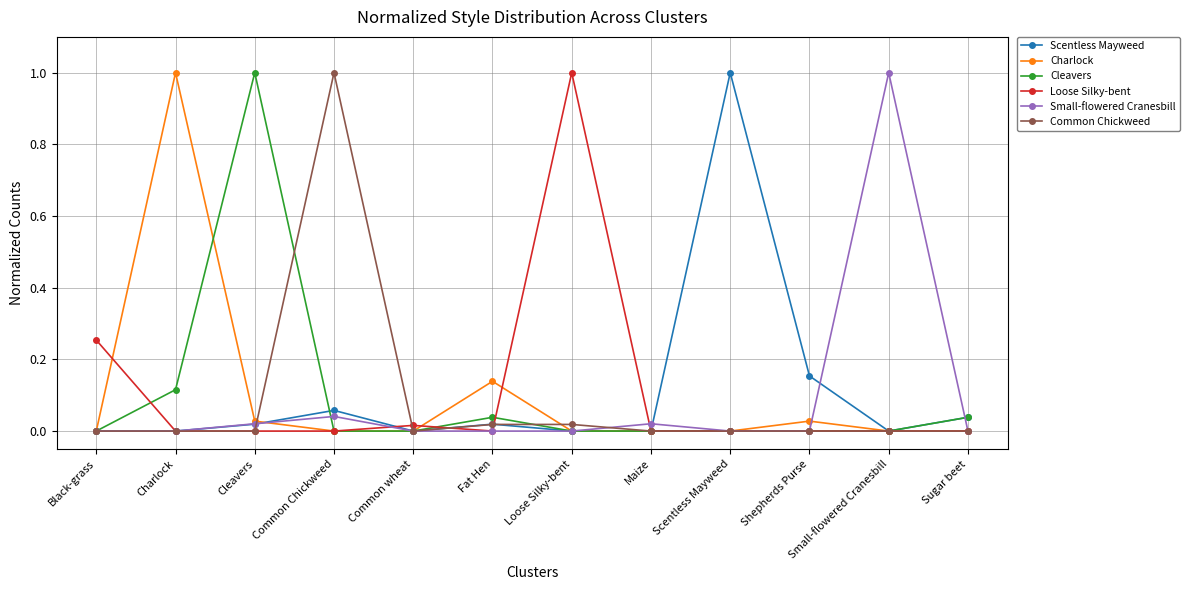

What is the spread (max minus min) of values at Charlock?

1.0